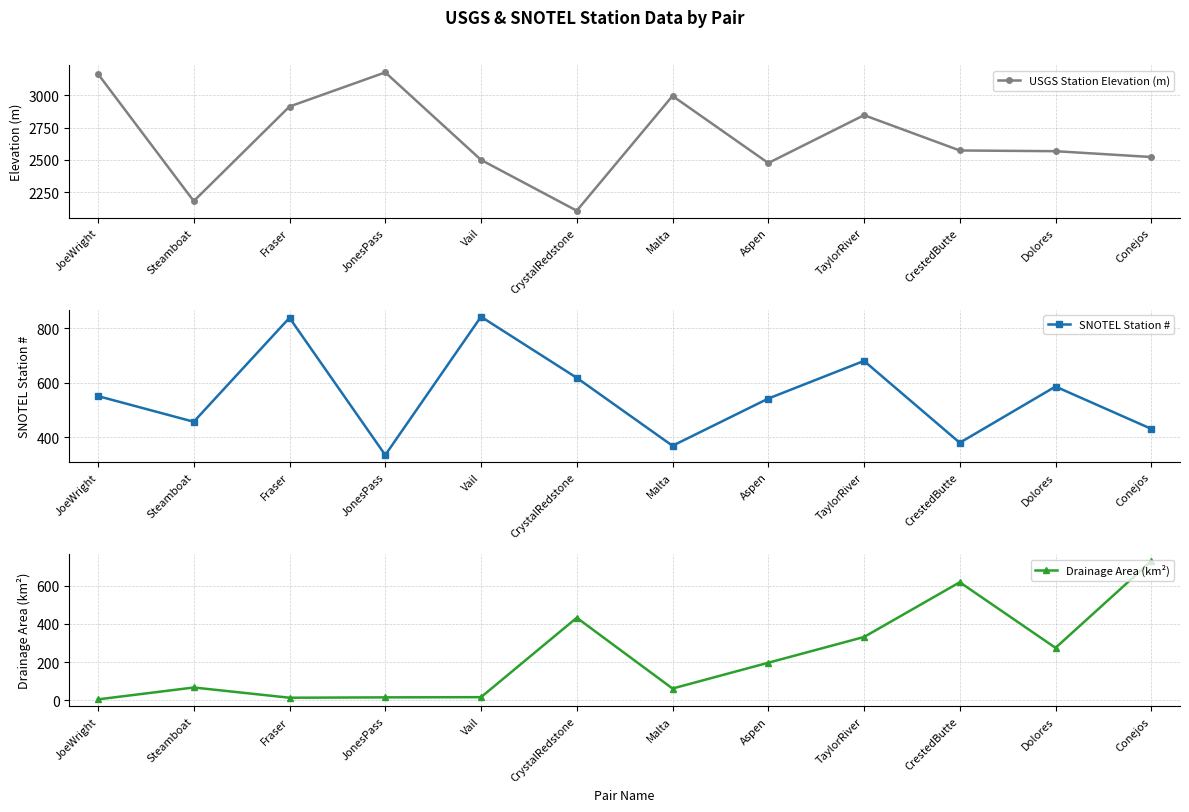

Reading right to left, transcribe all the data shown in this chart.

USGS Station Elevation (m): Conejos=2521.8	Dolores=2567.0	CrestedButte=2572.5	TaylorRiver=2846.8	Aspen=2475.0	Malta=2996.2	CrystalRedstone=2104.6	Vail=2499.4	JonesPass=3179.1	Fraser=2913.9	Steamboat=2179.3	JoeWright=3166.9
SNOTEL Station #: Conejos=431.0	Dolores=586.0	CrestedButte=380.0	TaylorRiver=680.0	Aspen=542.0	Malta=369.0	CrystalRedstone=618.0	Vail=842.0	JonesPass=335.0	Fraser=838.0	Steamboat=457.0	JoeWright=551.0
Drainage Area (km²): Conejos=730.4	Dolores=274.5	CrestedButte=619.0	TaylorRiver=331.5	Aspen=196.3	Malta=60.9	CrystalRedstone=432.5	Vail=15.4	JonesPass=14.5	Fraser=12.6	Steamboat=66.3	JoeWright=4.0